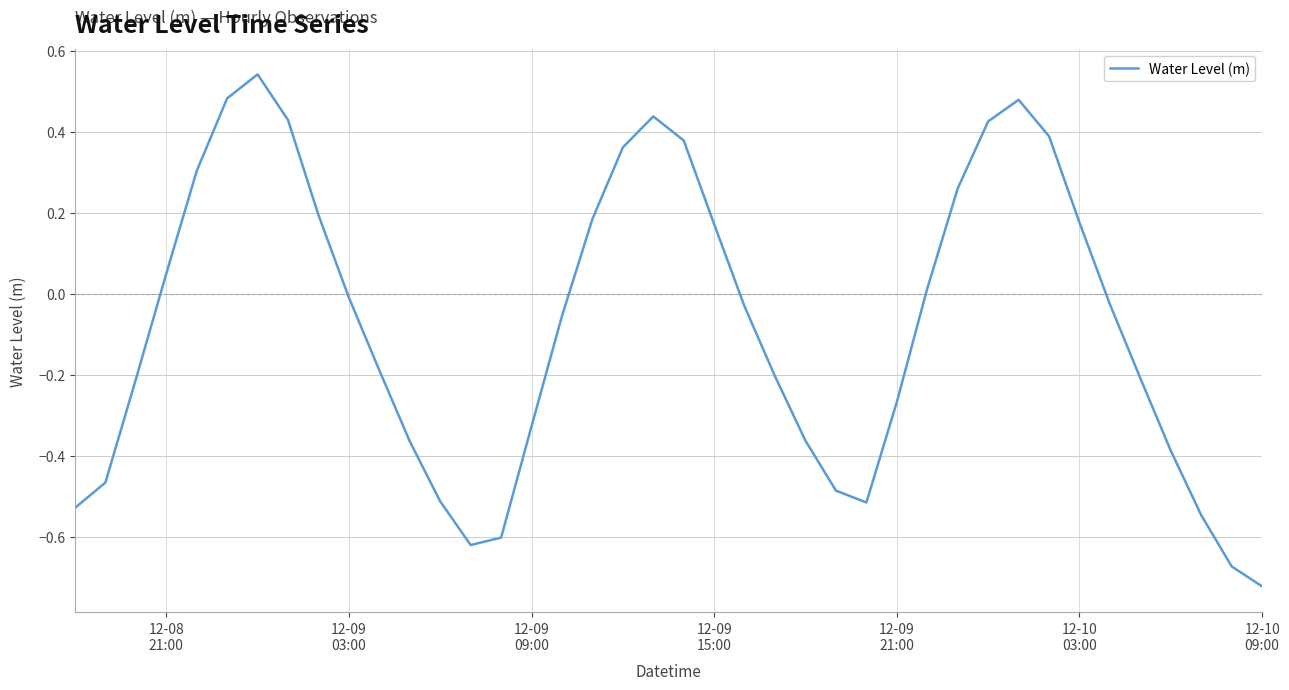

What is the difference between the maximum and minimum values?

1.3